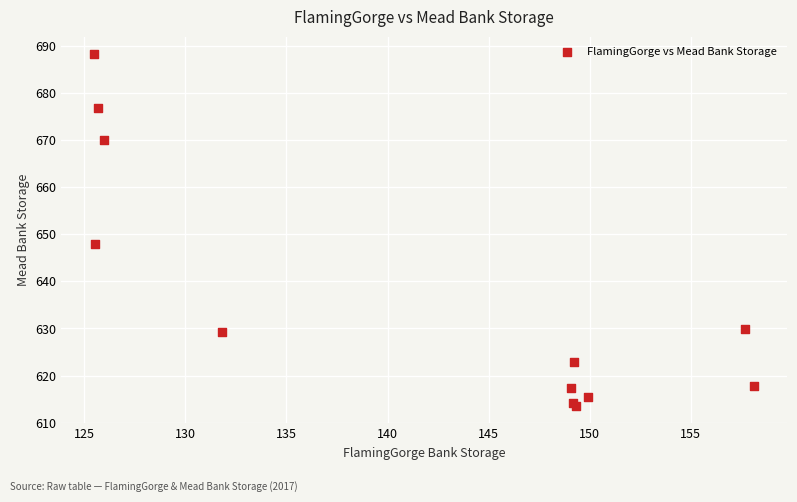

What Y value in the scatter plot is closest to 650?

647.9